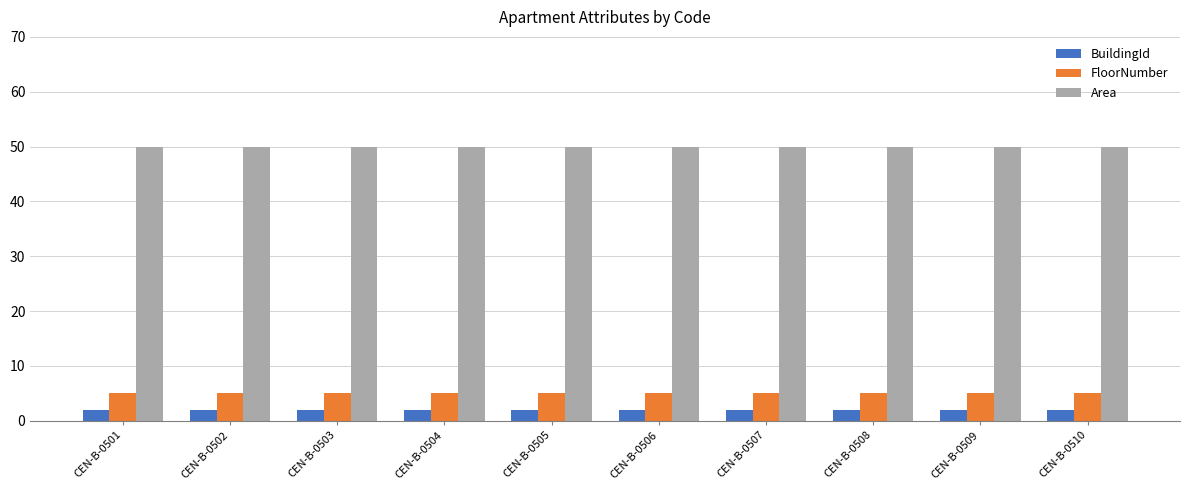

The FloorNumber series shows 5 at CEN-B-0504. True or false?

True